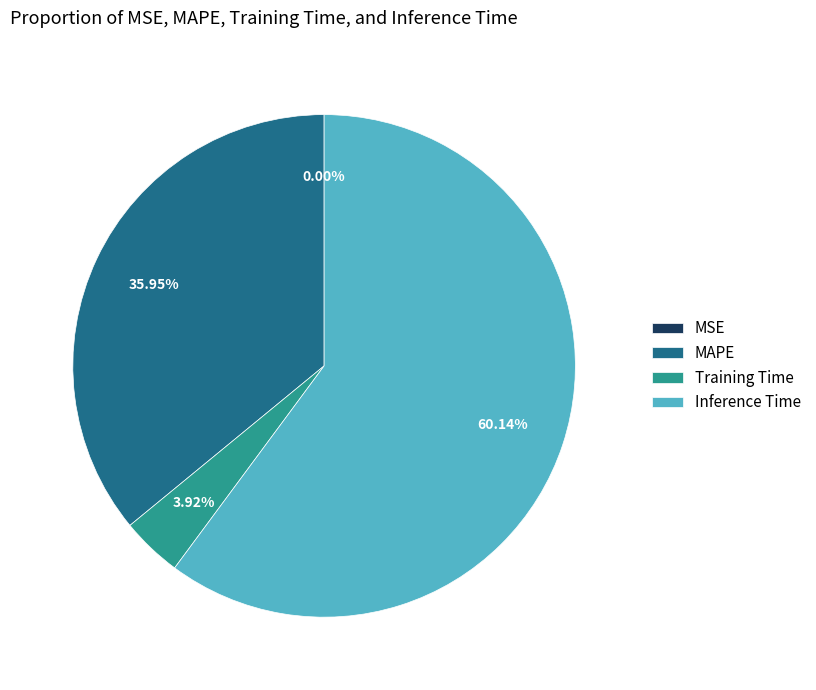

To the nearest percent, what percentage of the pie is Training Time?

4%